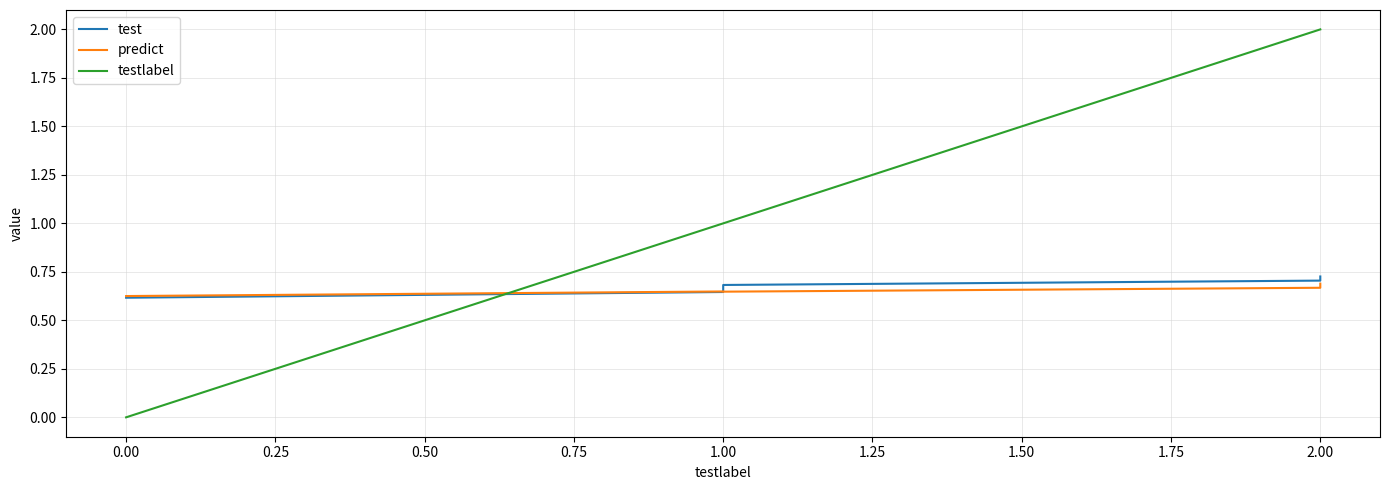

List the series in order of their peak value, highest first.

testlabel, test, predict